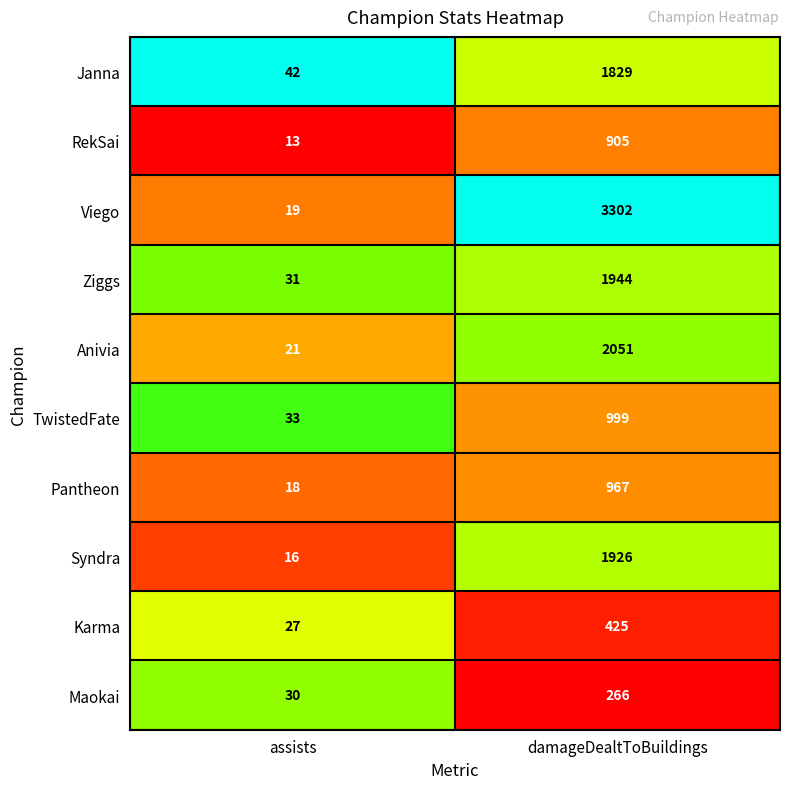

Rank the series at assists from lowest to highest value.

RekSai, Syndra, Pantheon, Viego, Anivia, Karma, Maokai, Ziggs, TwistedFate, Janna